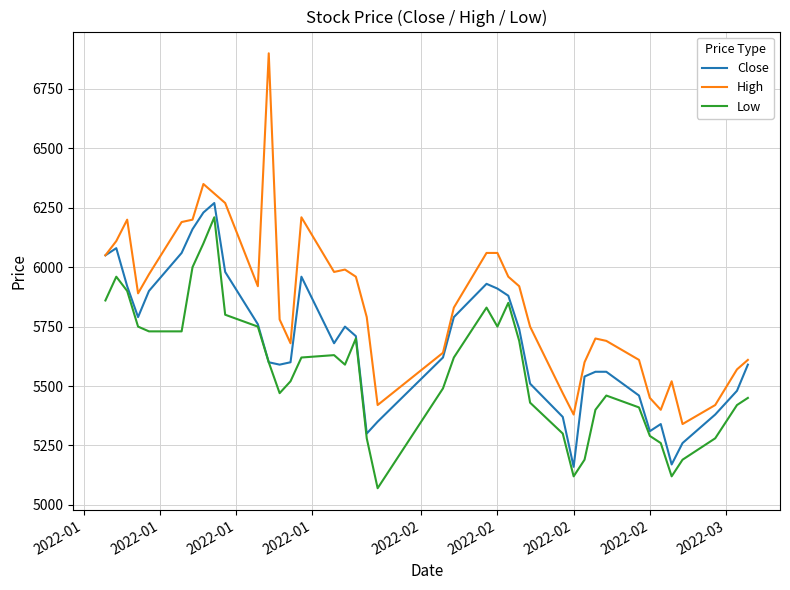

What are all the series names shown in the legend?

Close, High, Low